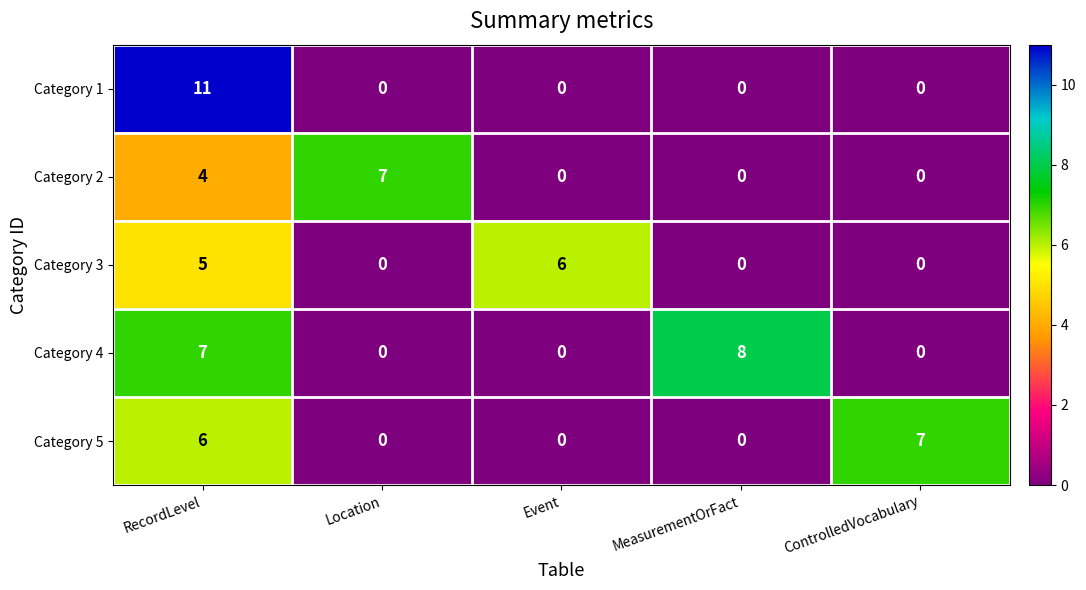

At which category is the sum across all series the highest?

RecordLevel